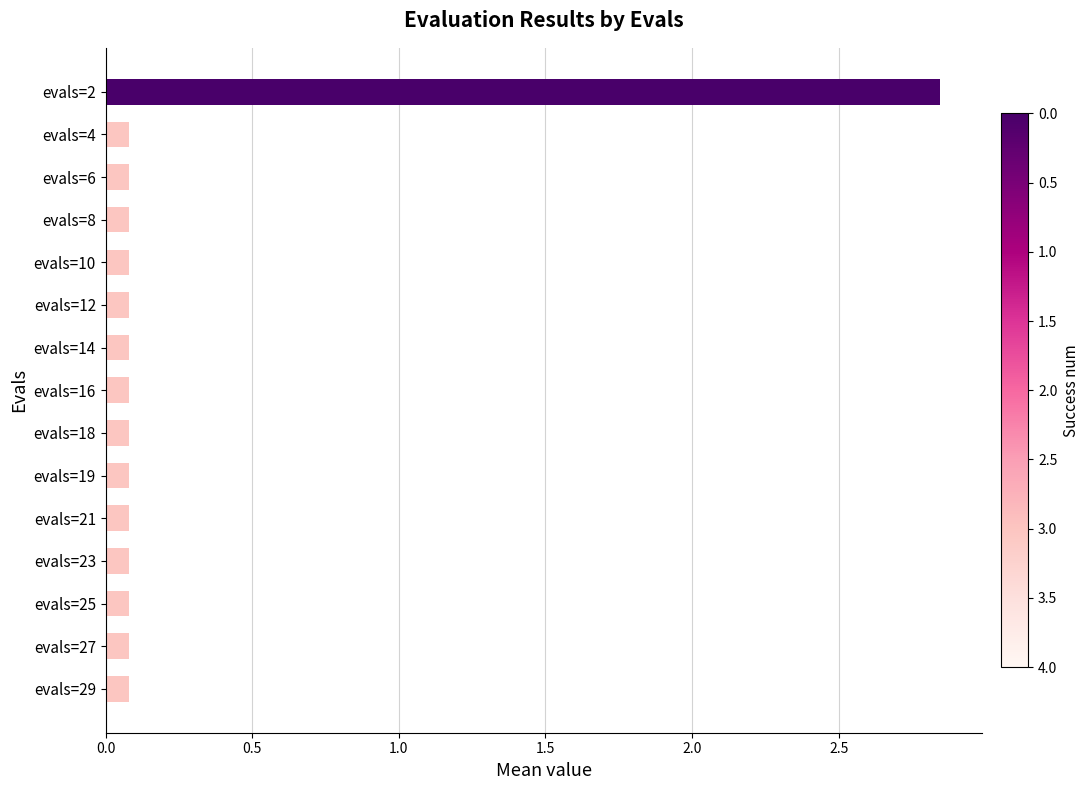

How many distinct data groups are displayed?

1